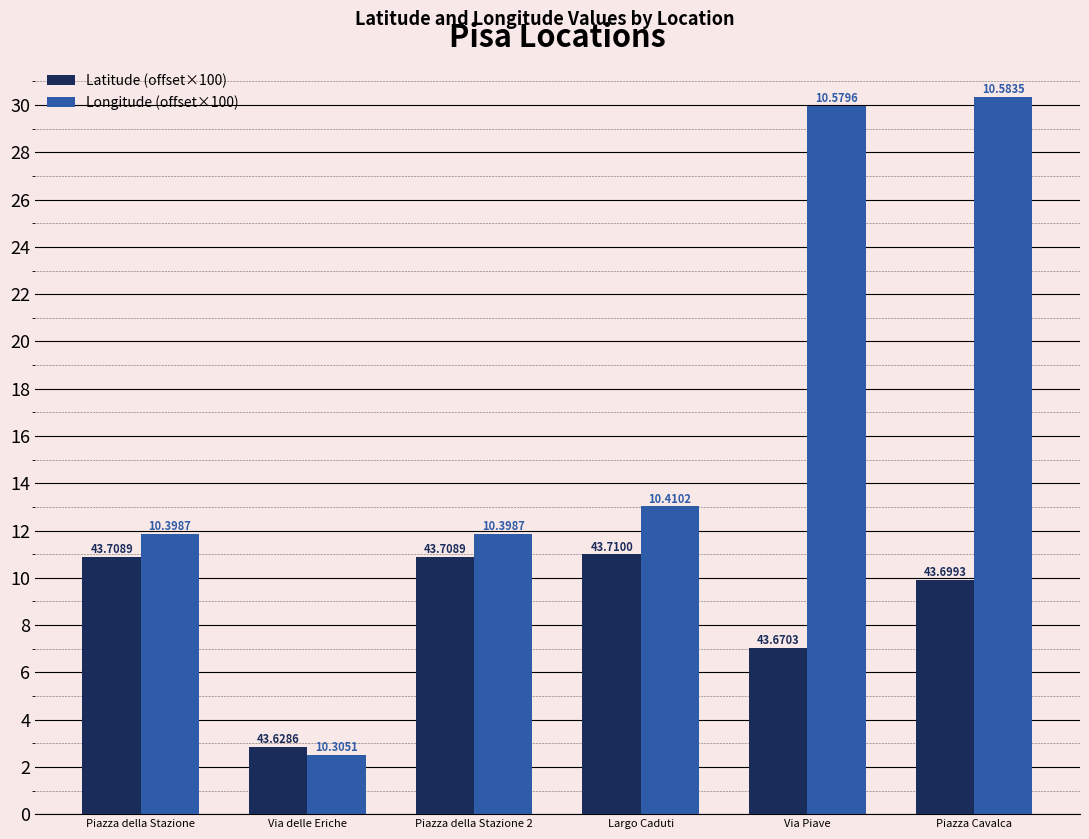

What is the minimum value for Latitude (offset×100)?

2.9